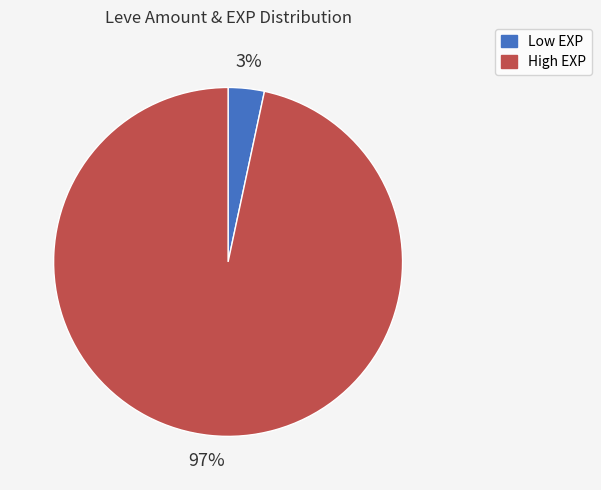

To the nearest percent, what is the average slice percentage?

50%